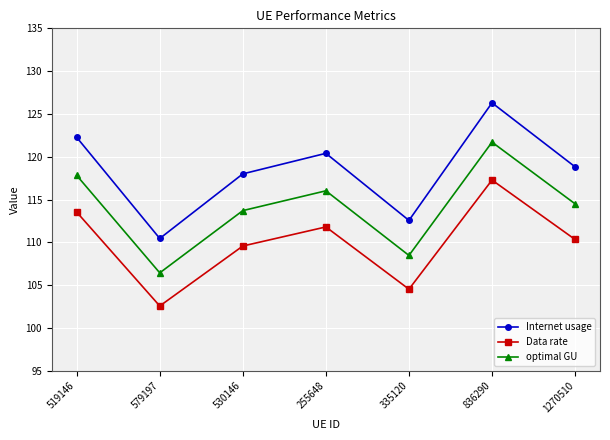

At which label does Internet usage reach its minimum?

579197